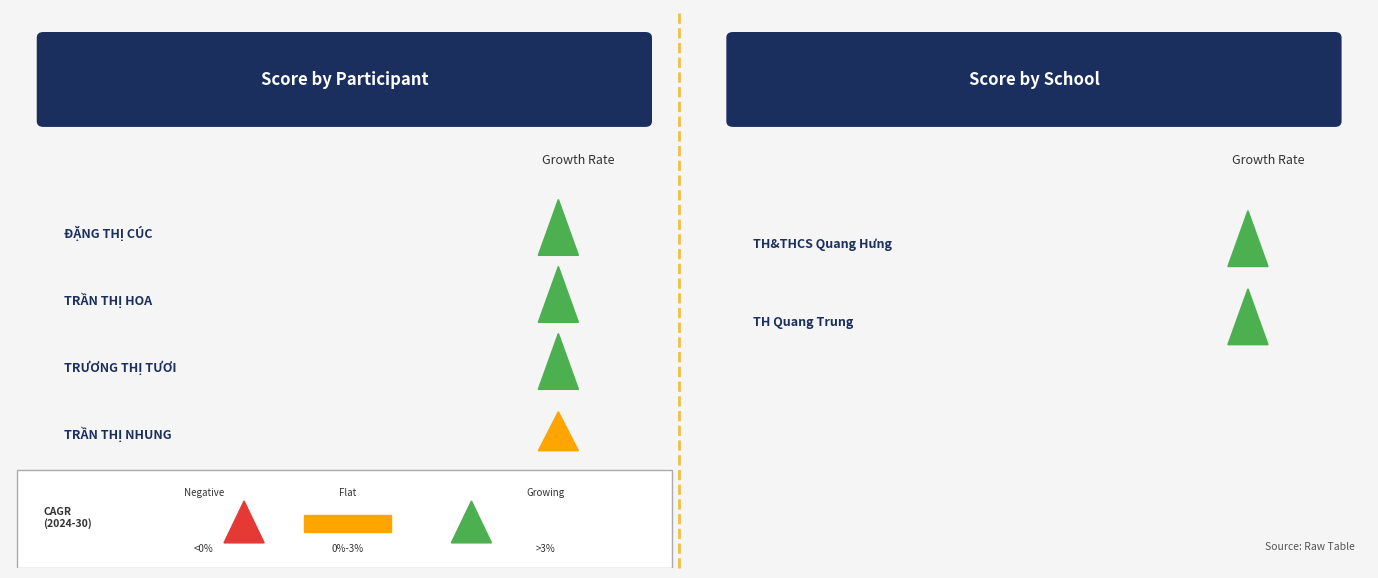

At which category does the chart reach its minimum across all series?

TRẦN THỊ NHUNG